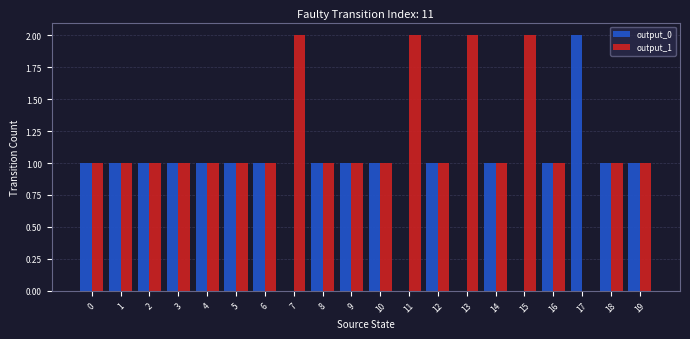

Are the bars grouped side by side (vs. stacked)?

Yes